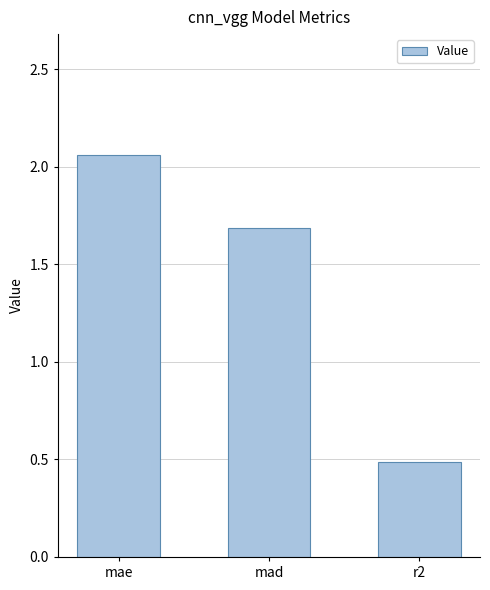

Rank the categories by value from lowest to highest.

r2, mad, mae